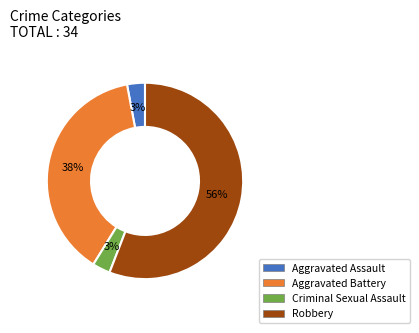

Does any single category account for the majority?

Yes